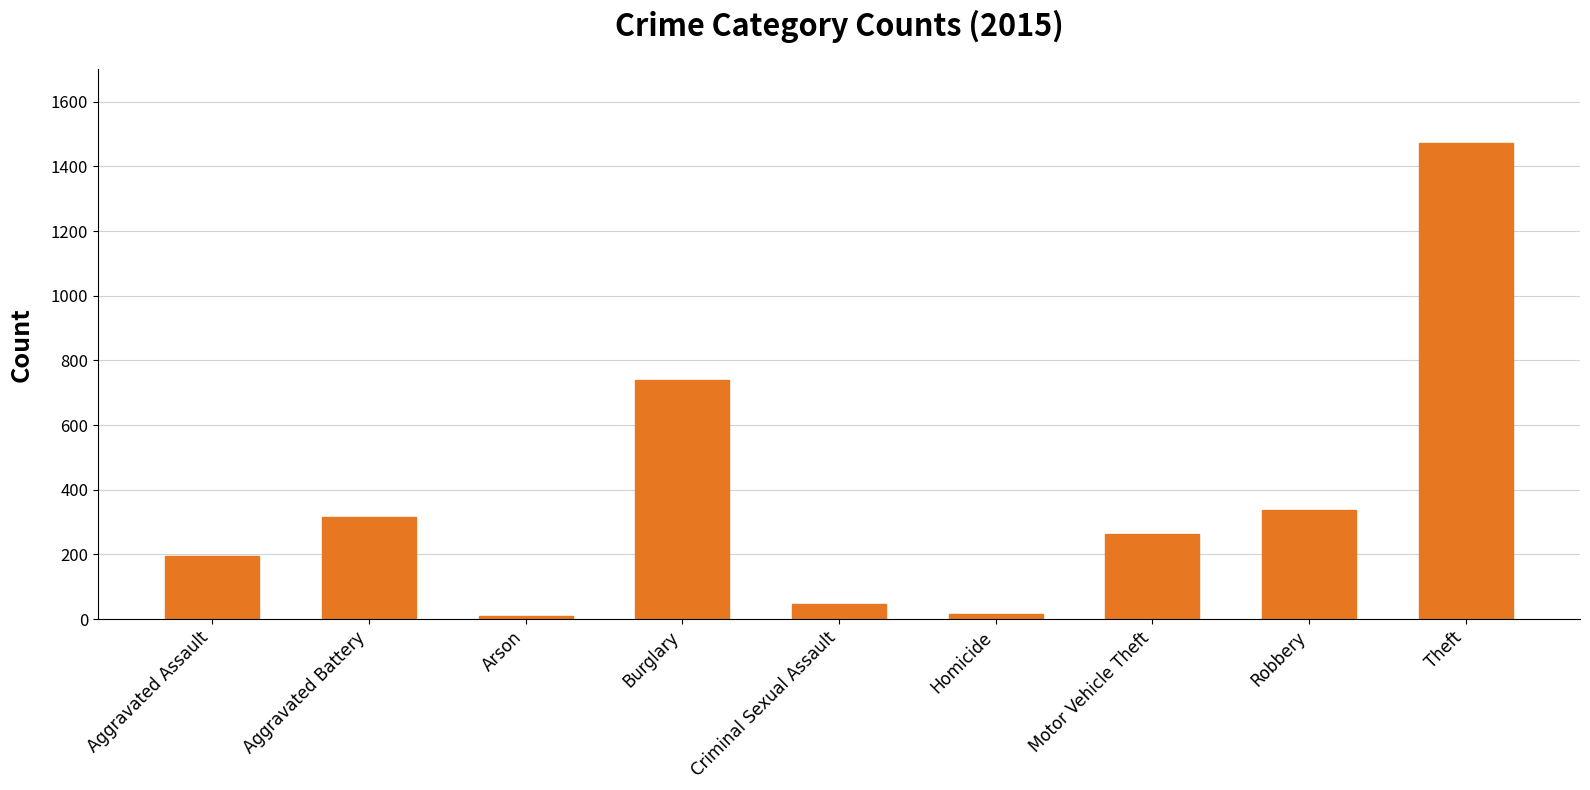

What is the sum of all values?

3392